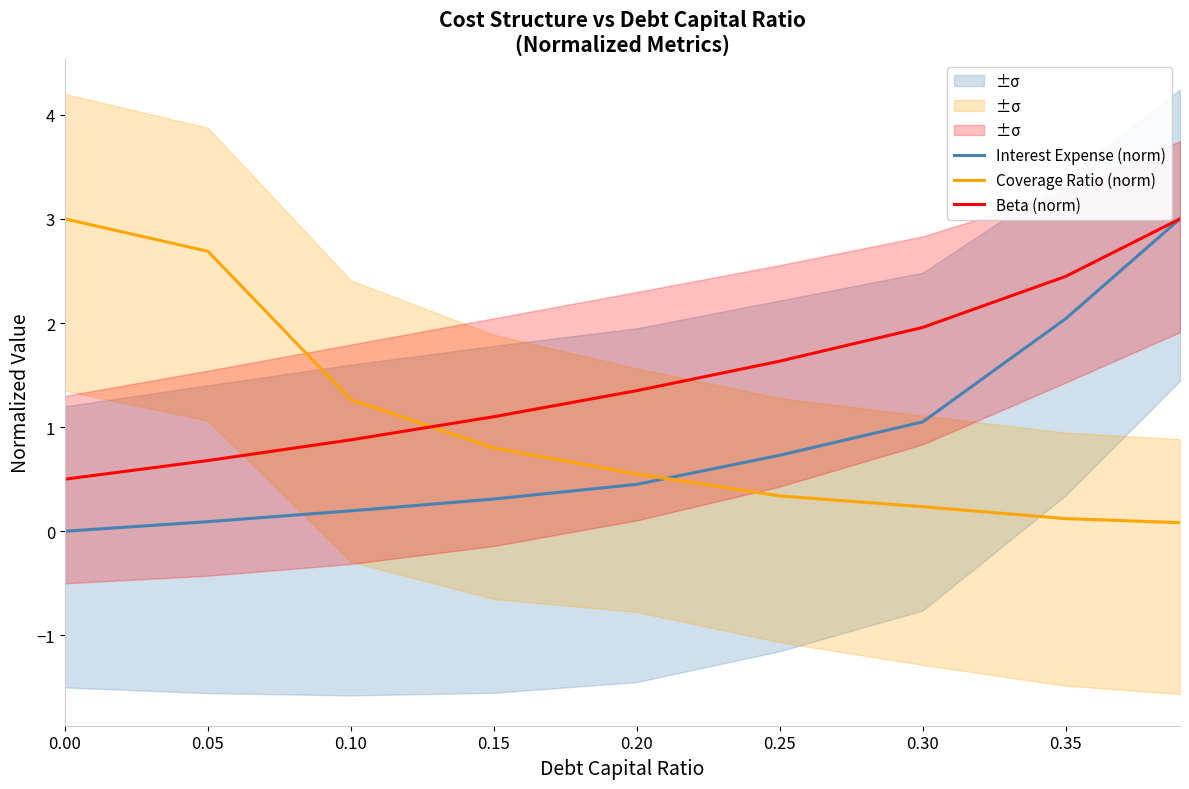

Where is Coverage Ratio (norm) nearest to the value 1?

0.15